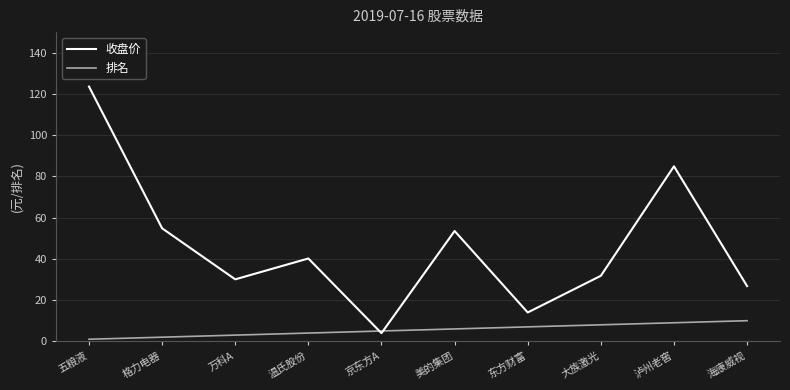

At which category is the sum across all series the highest?

五粮液